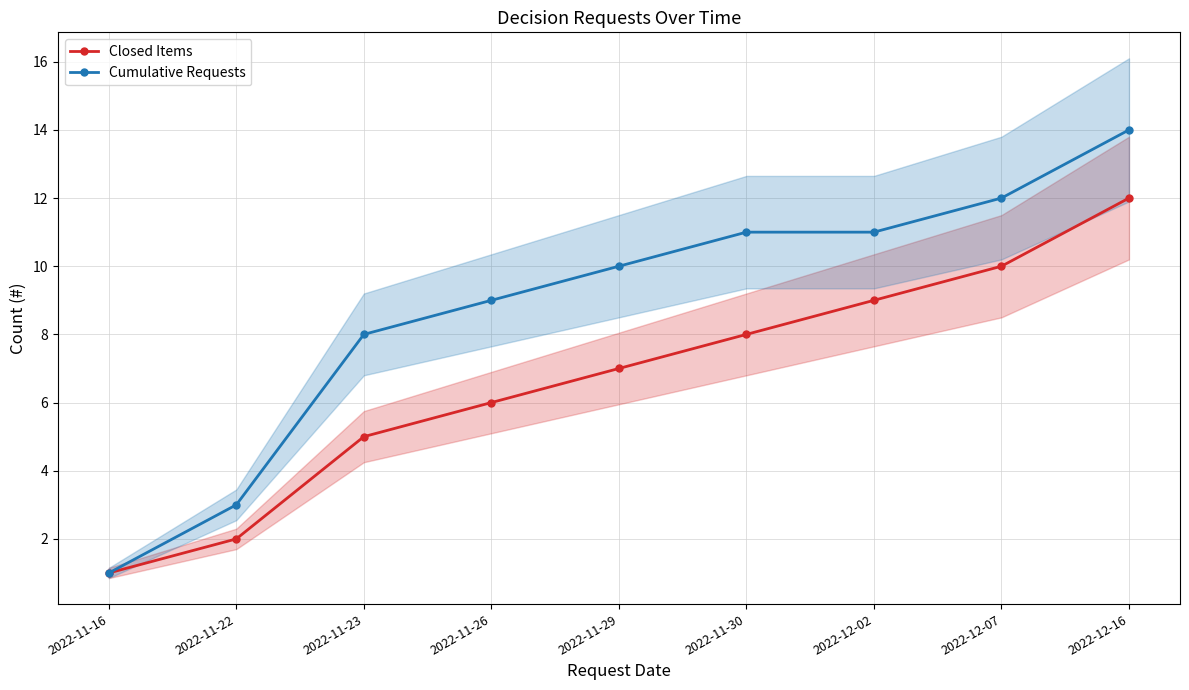

What are all the series names shown in the legend?

Closed Items, Cumulative Requests